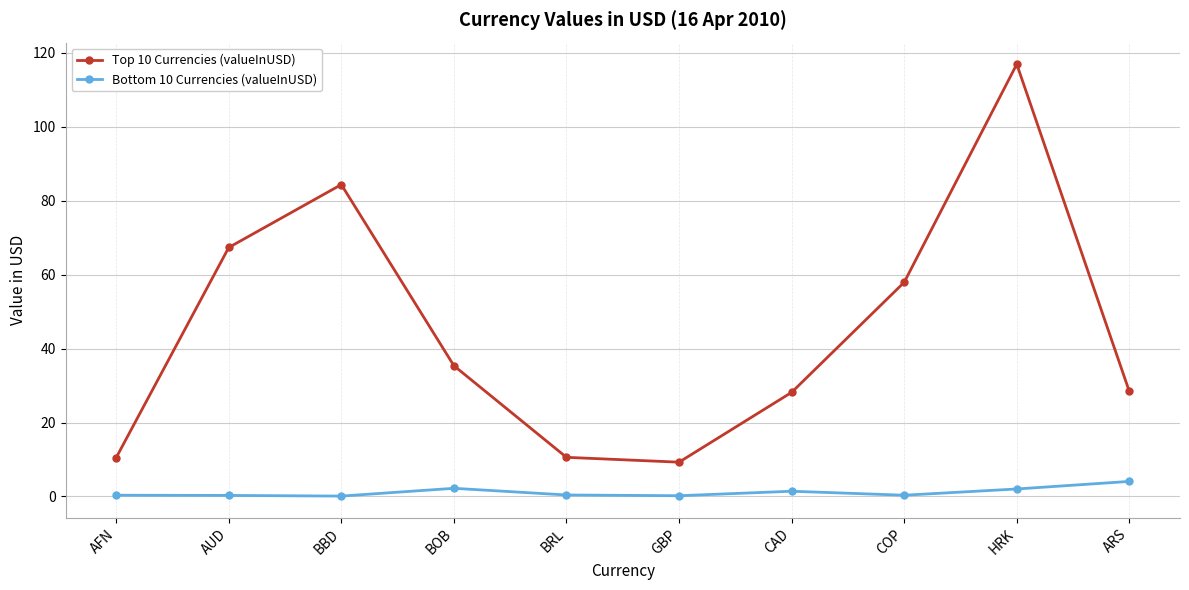

True or false: Bottom 10 Currencies (valueInUSD) and Top 10 Currencies (valueInUSD) cross at least once.

False